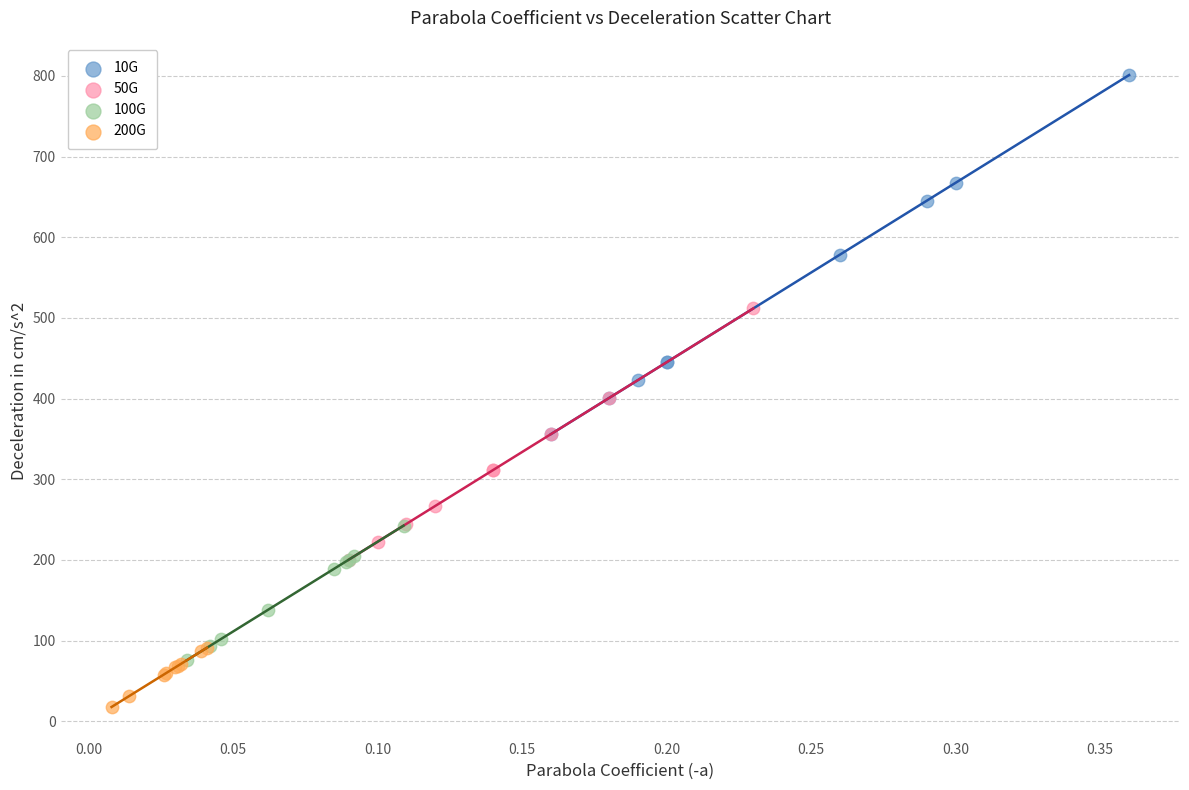

Which series has the largest Y range (max minus min)?

10G